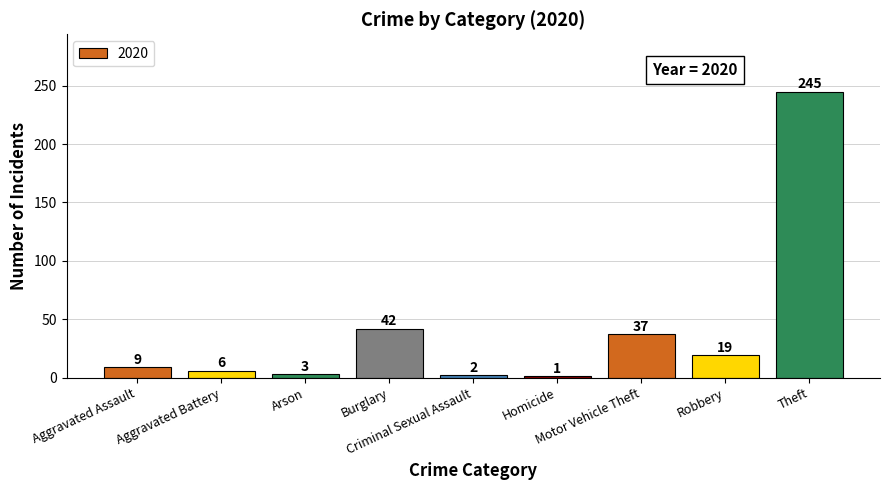

What is the maximum value shown in the chart?

245